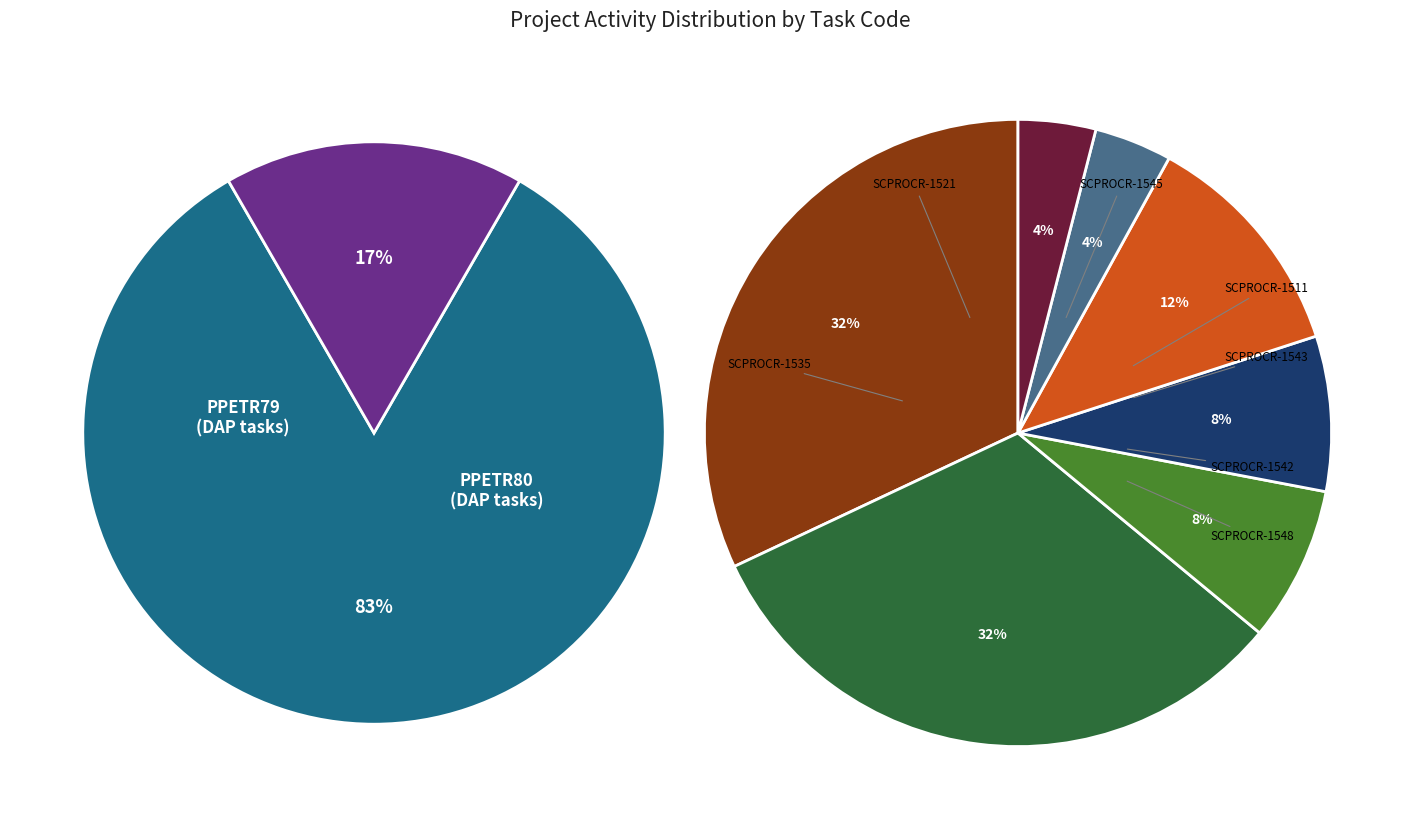

Combined, do SCPROCR-1535 and SCPROCR-1548 account for over 50%?

No